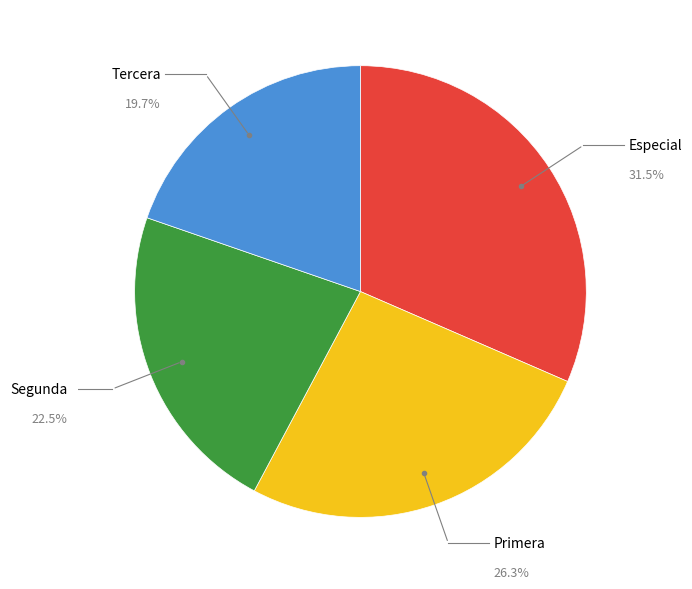

Does any single category account for the majority?

No